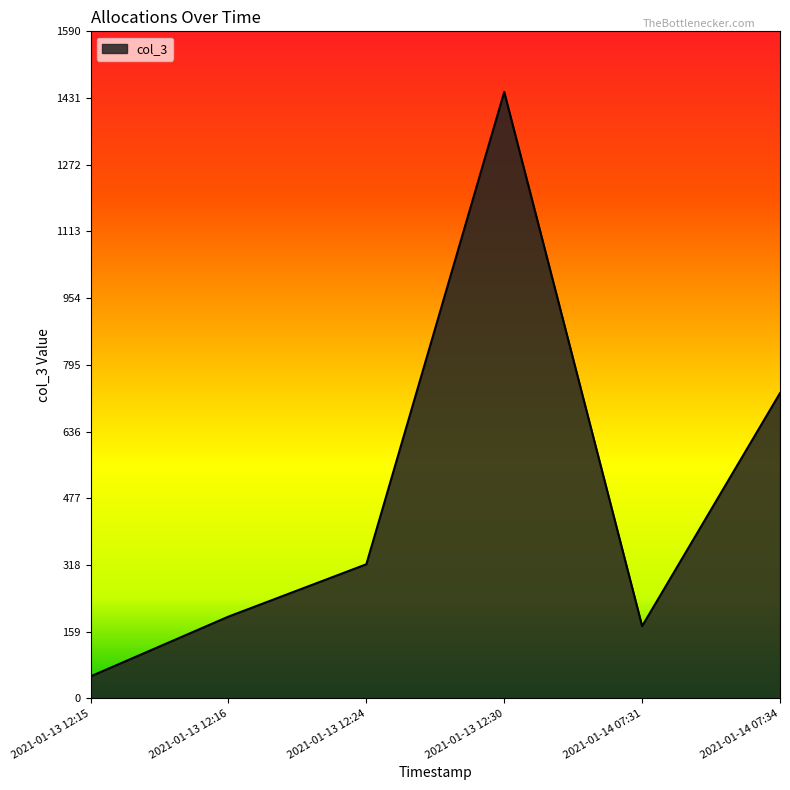

What is the difference between the maximum and minimum values?

1393.6